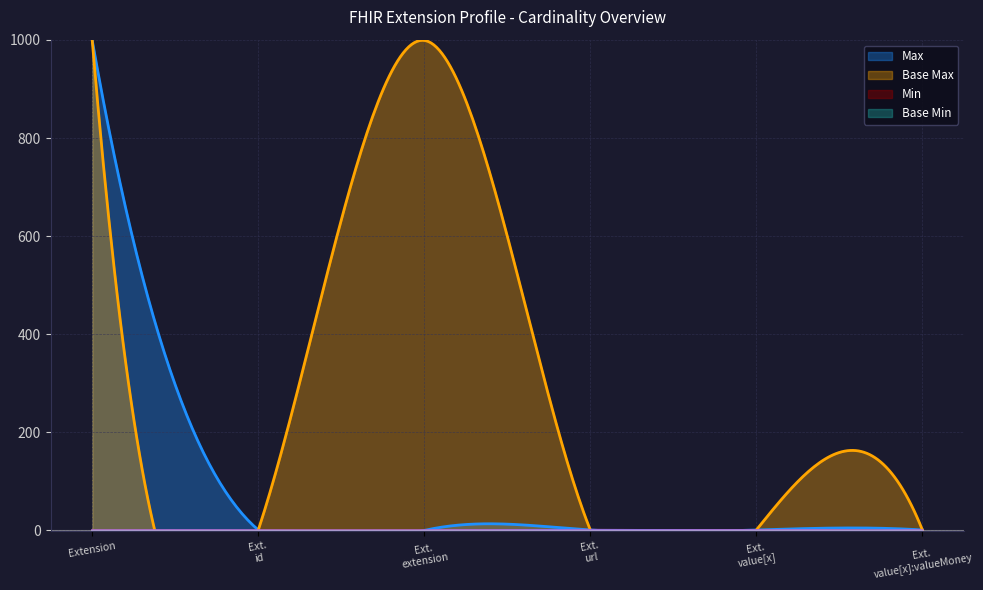

Rank the series by their maximum value, from highest to lowest.

Max_numeric, Base Max_numeric, Min, Base Min